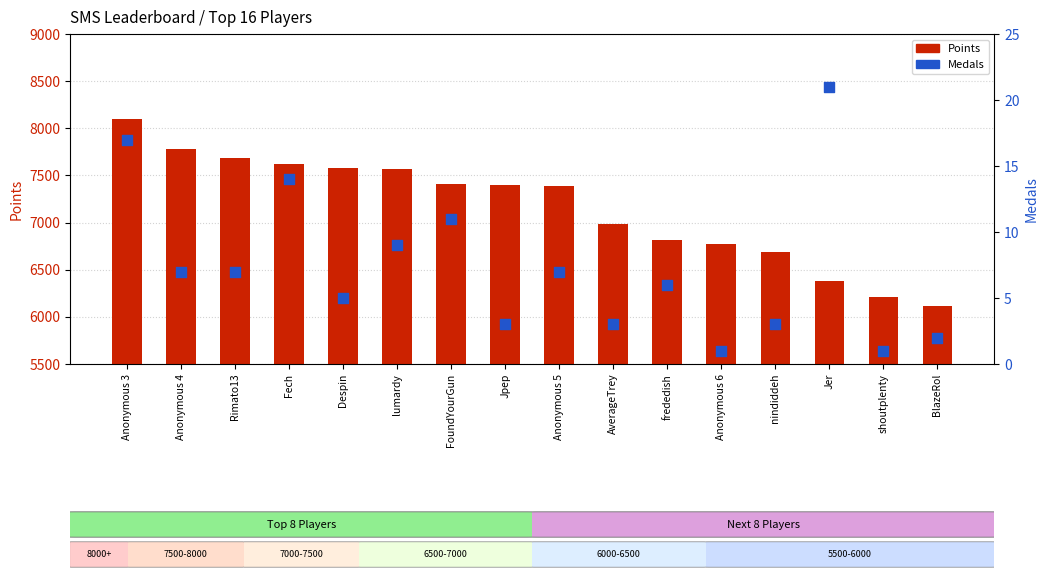

At how many categories does at least one series exceed 1427?

16